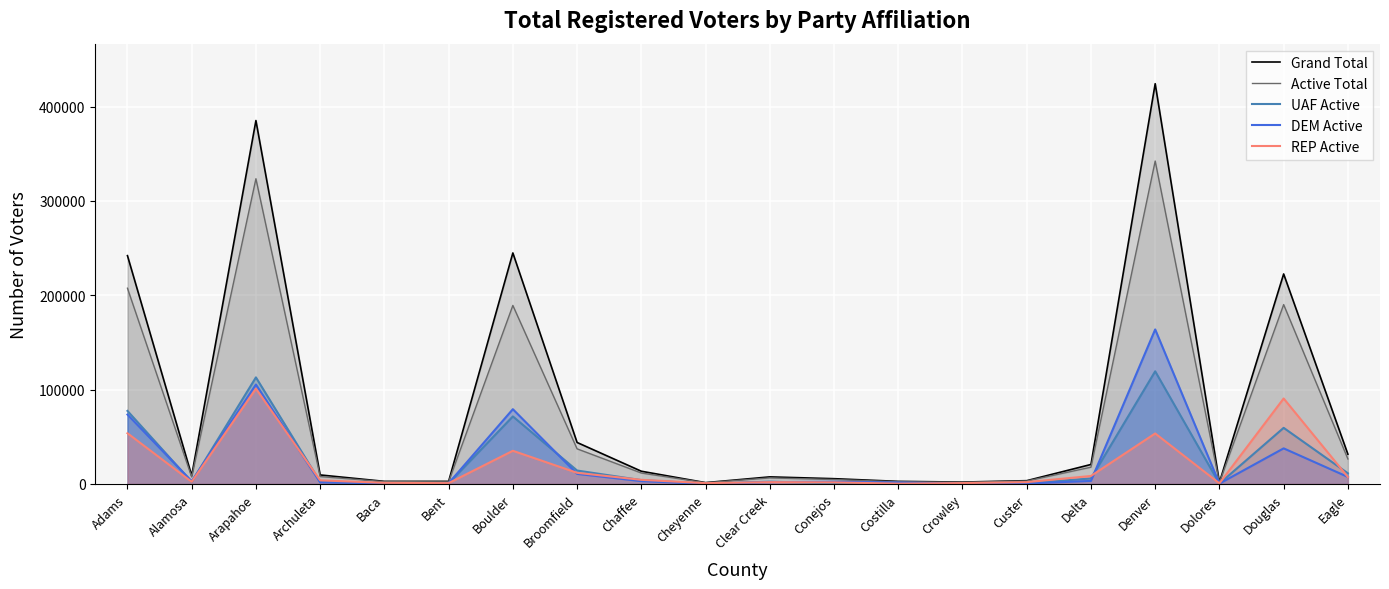

At Clear Creek, list the series in order from smallest to largest.

REP Active, DEM Active, UAF Active, Active Total, Grand Total